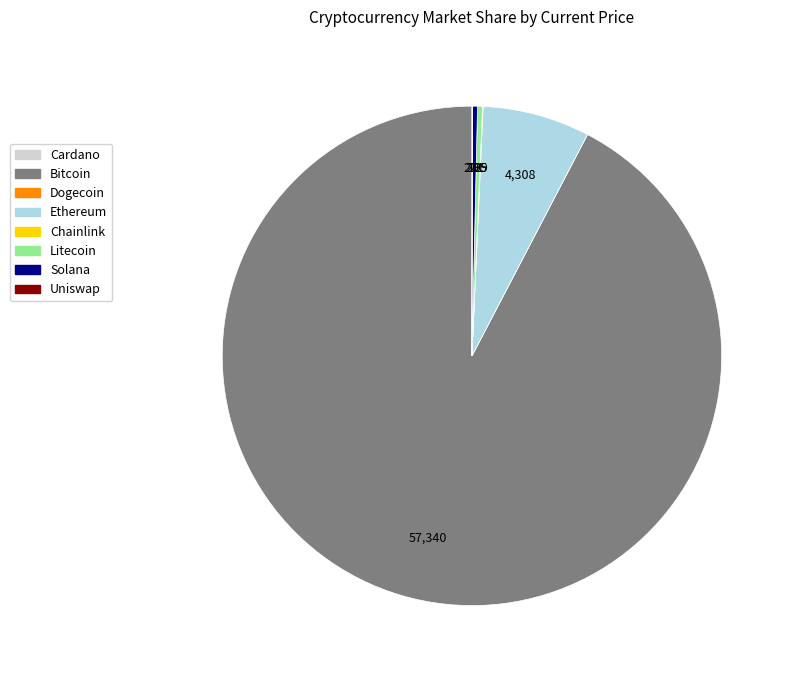

How many slices are in this pie chart?

8